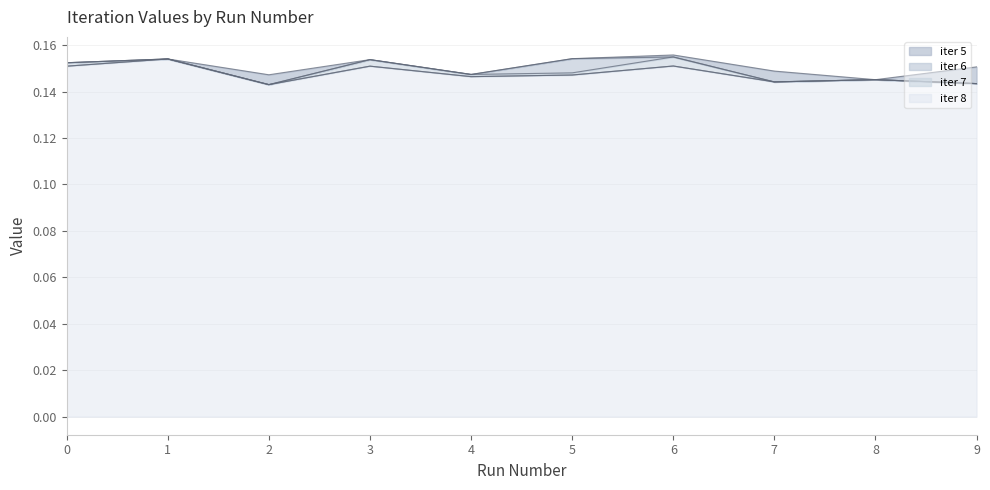

Does the chart display data point markers on the line(s)?

No